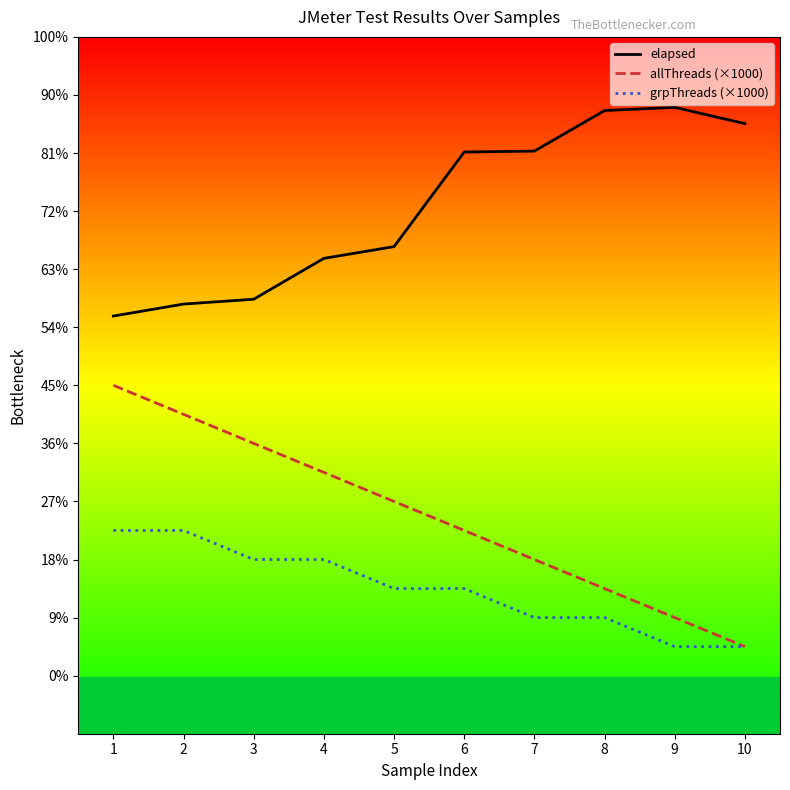

Which series has the largest range (max minus min)?

allThreads (×1000)